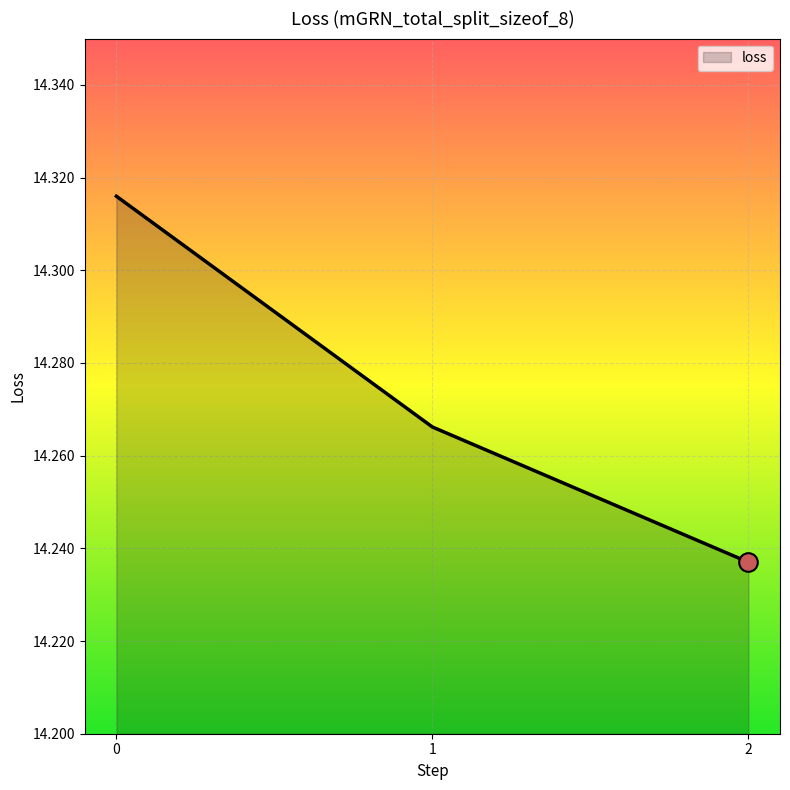

Approximately how many times larger is the value at 1 compared to 0?

1.0